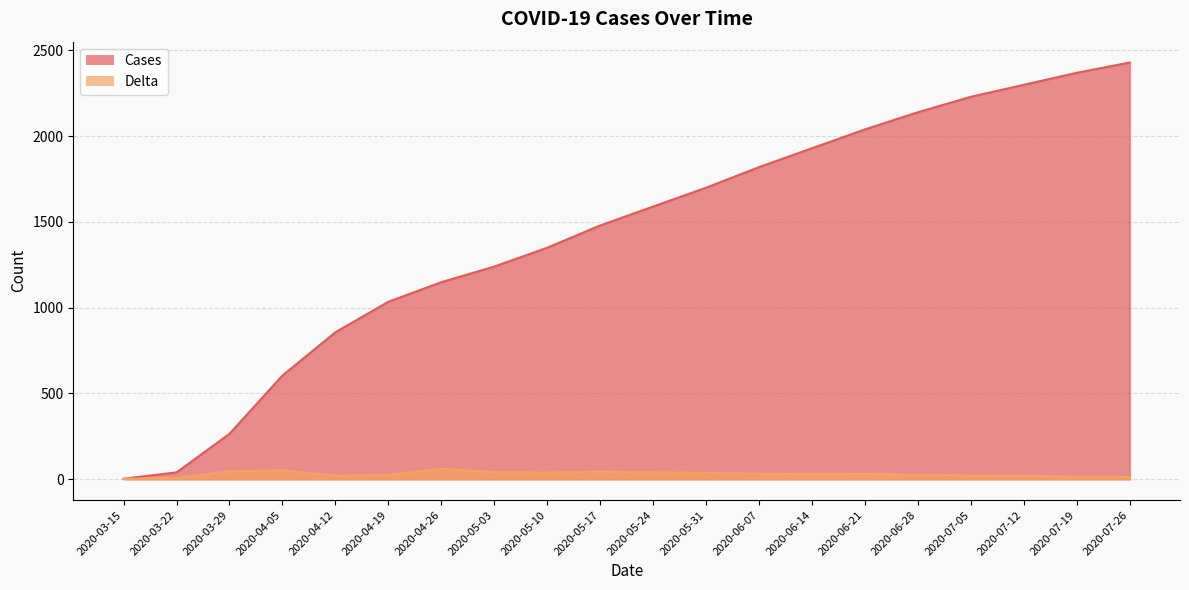

What position from the left is 2020-06-07?

13